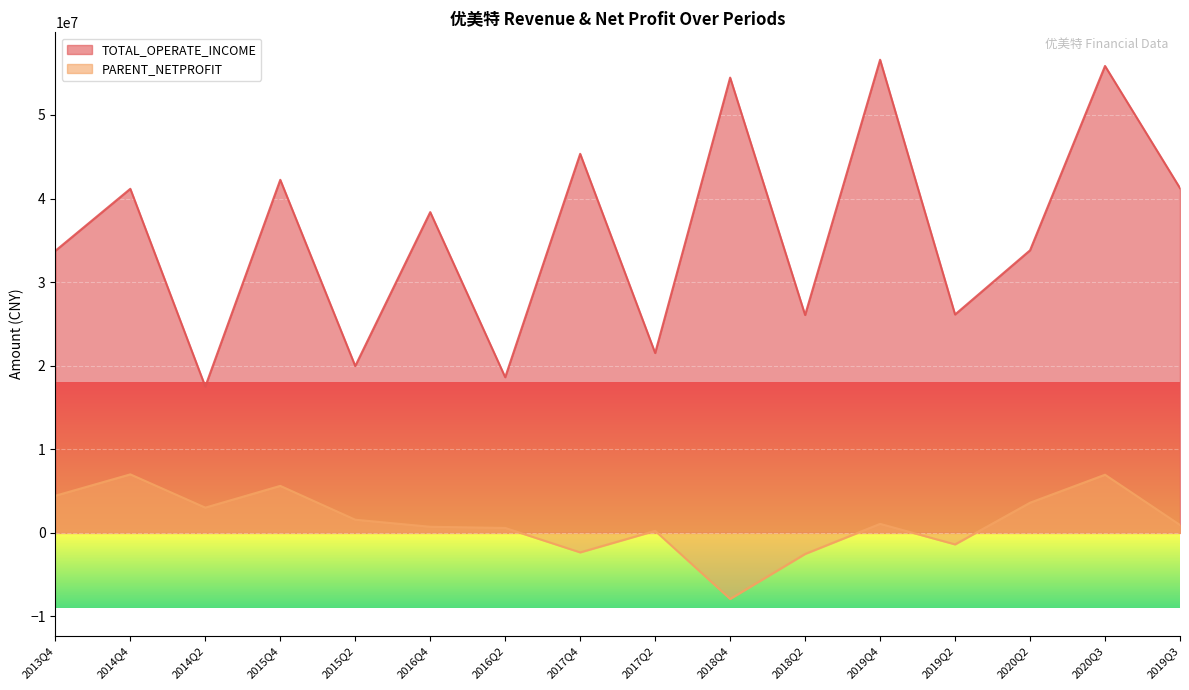

What is the maximum value shown in the chart?

56608874.3